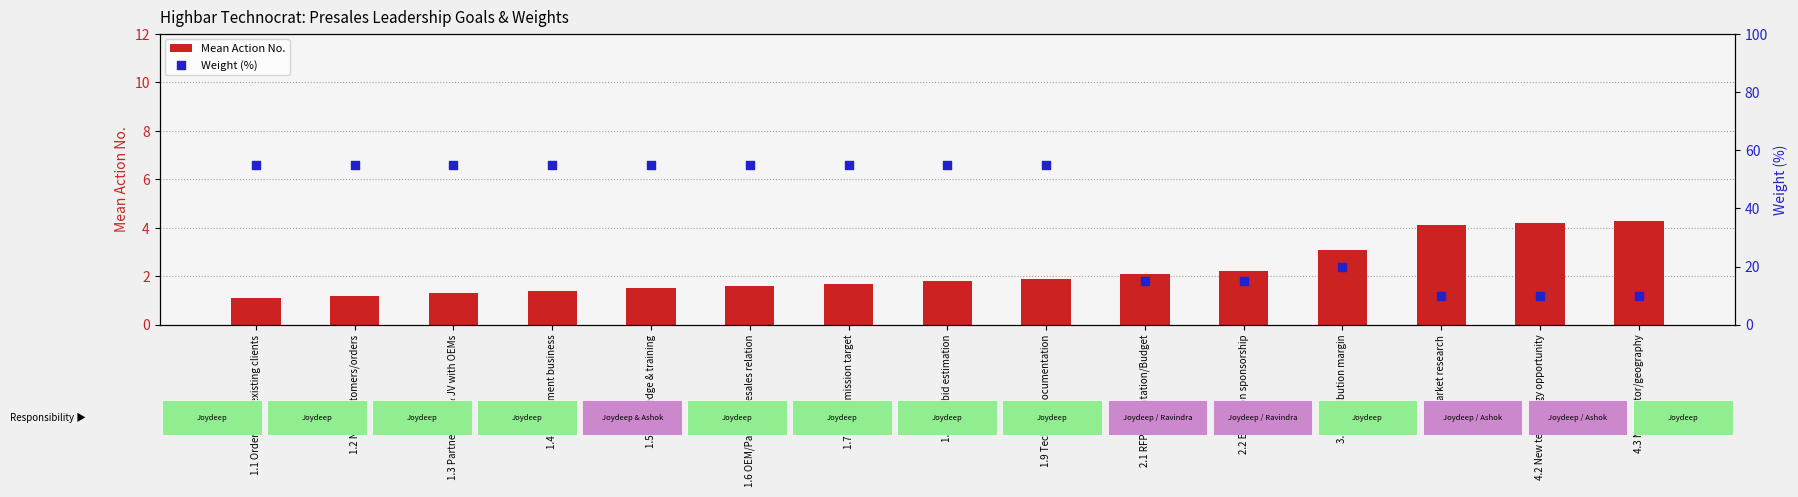

Which series has the largest Y range (max minus min)?

Weight (%)